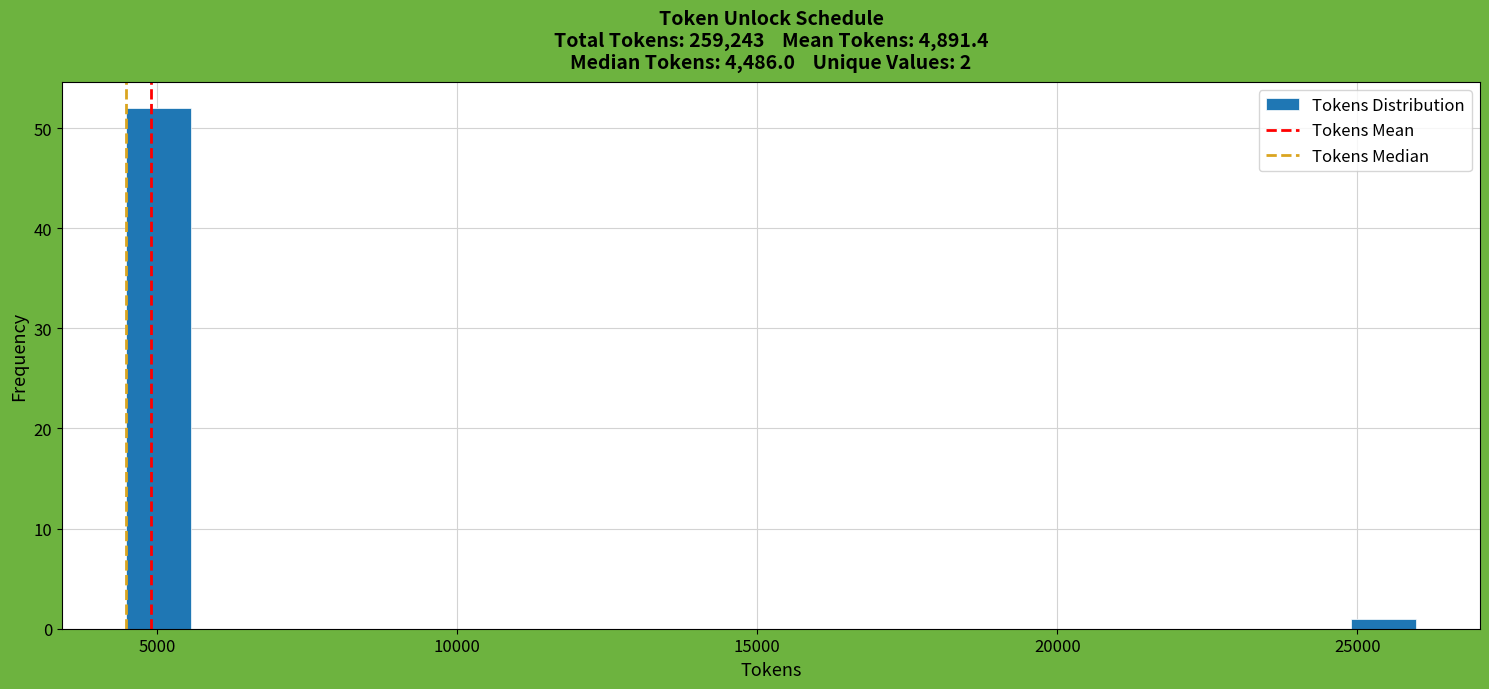

Around what value on the x-axis is the tallest bar? Give the approximate position of its centre, as read against the axis.

5000